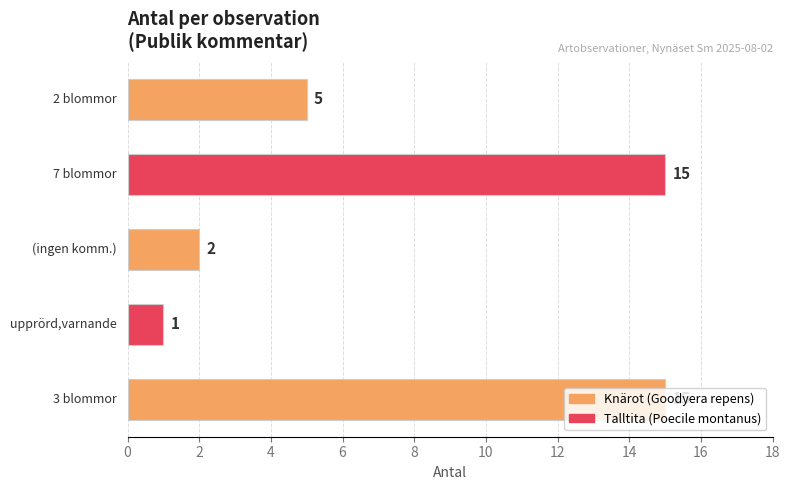

What is the difference between the maximum and minimum values?

14